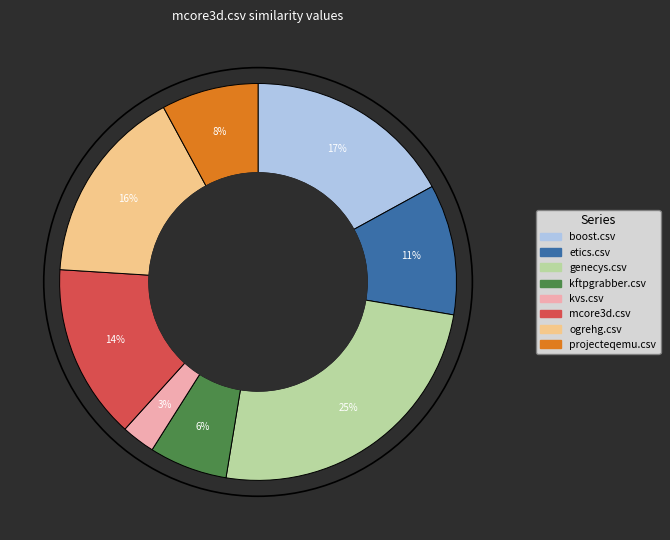

To the nearest percent, what portion does ogrehg.csv represent?

16%